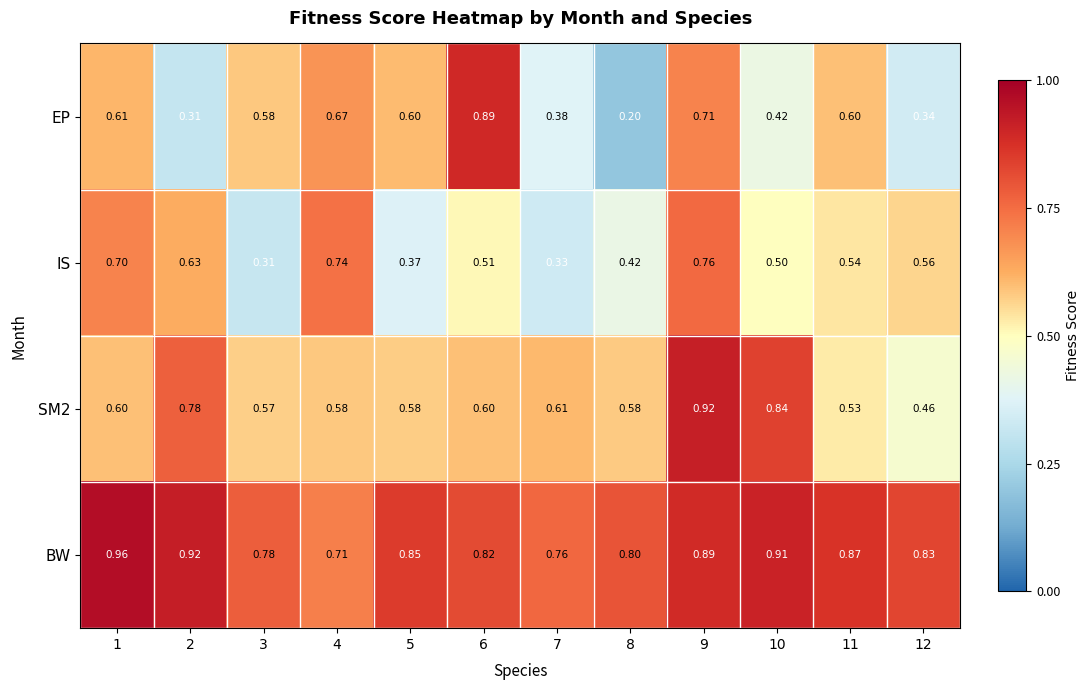

Which series has the largest range (max minus min)?

EP